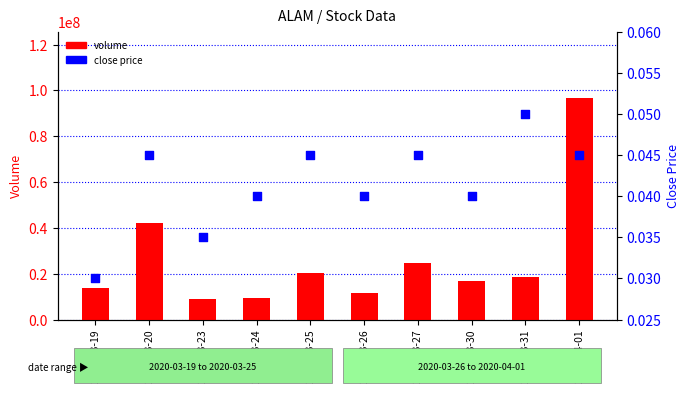

At which category is the sum across all series the highest?

2020-04-01